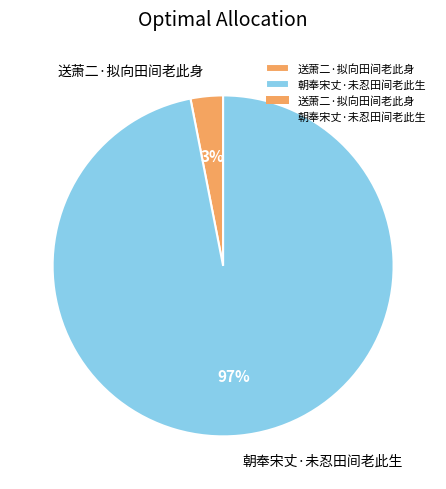

Combined, do 送萧二·拟向田间老此身 and 朝奉宋丈·未忍田间老此生 account for over 50%?

Yes